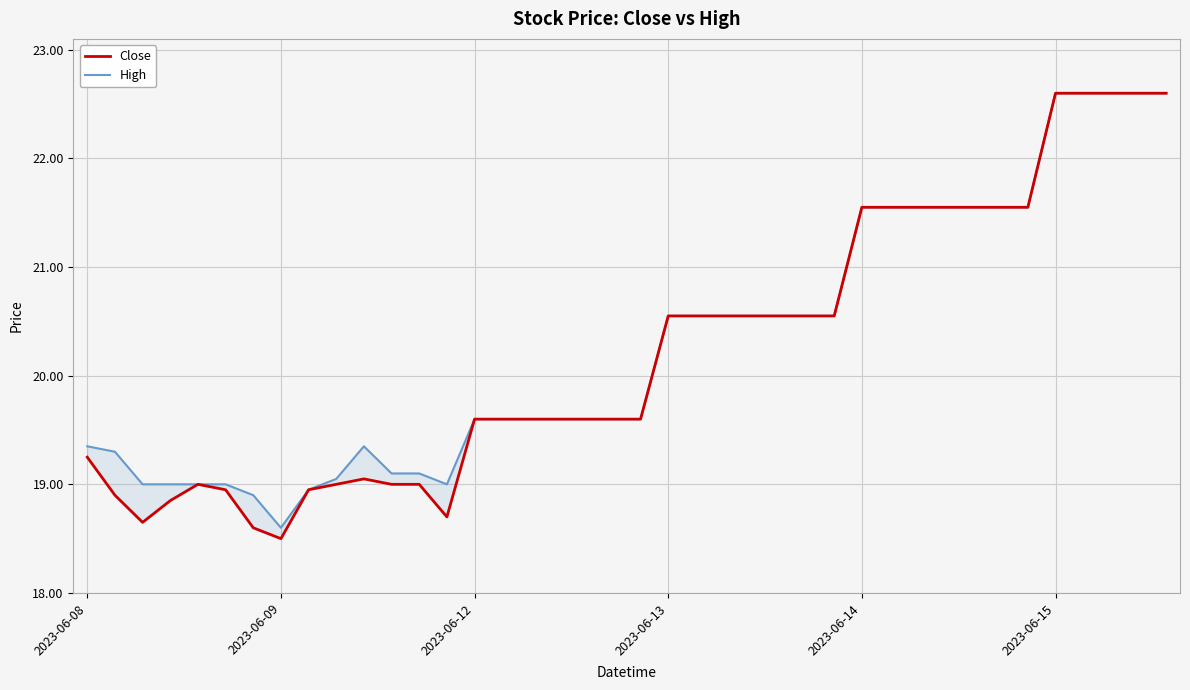

What is the spread (max minus min) of values at 9?

0.1